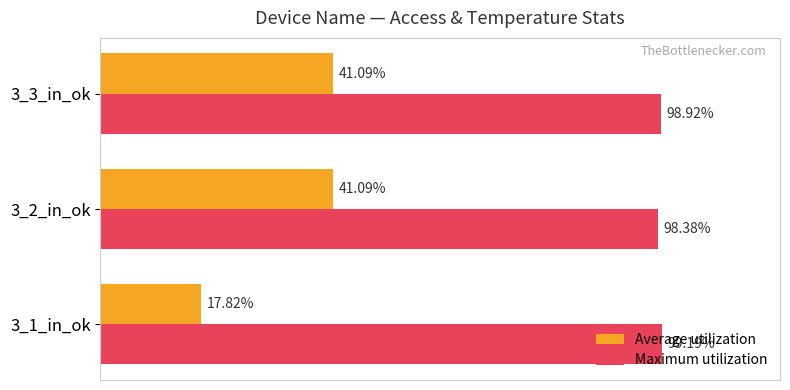

Which series has the largest total across all categories?

Maximum utilization